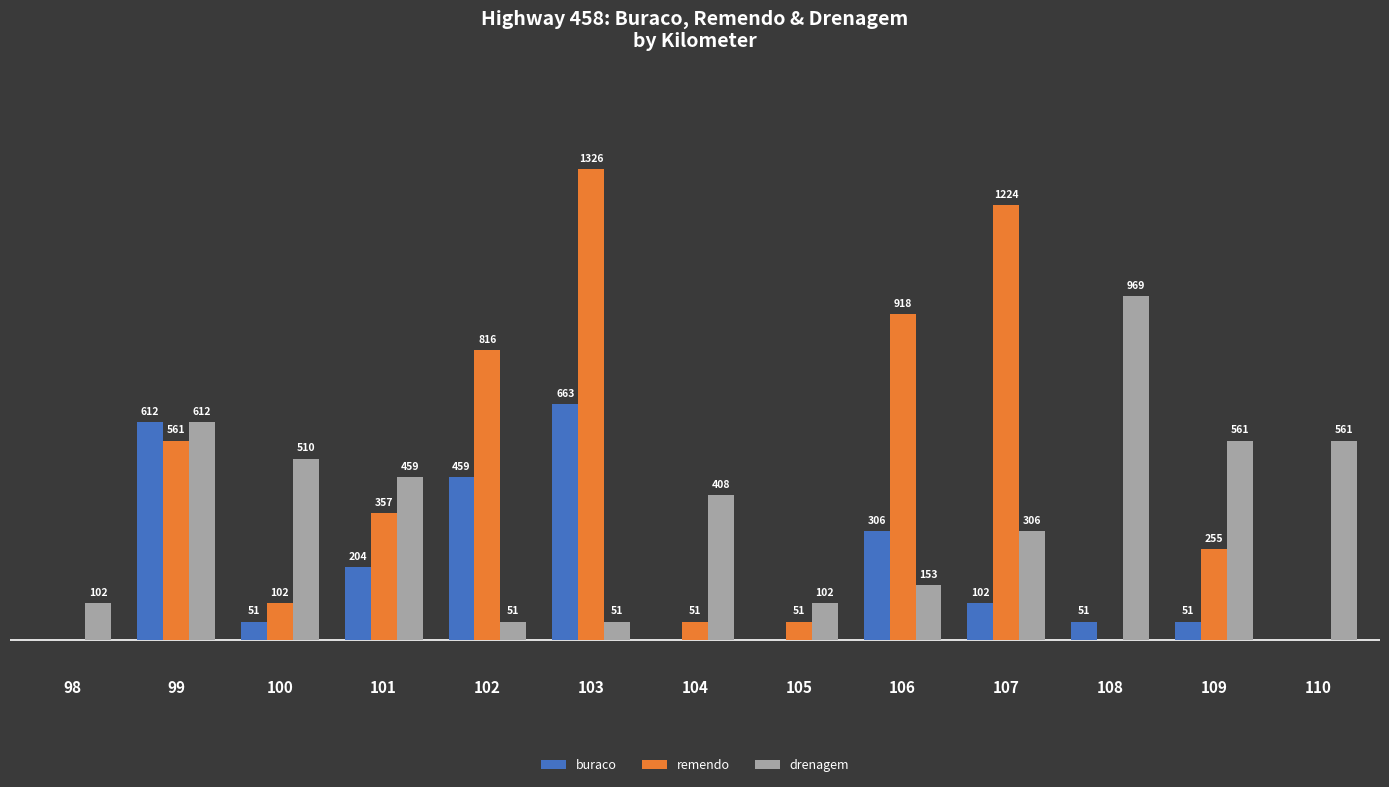

Is the value of buraco at 99 greater than the value of drenagem at 103?

Yes